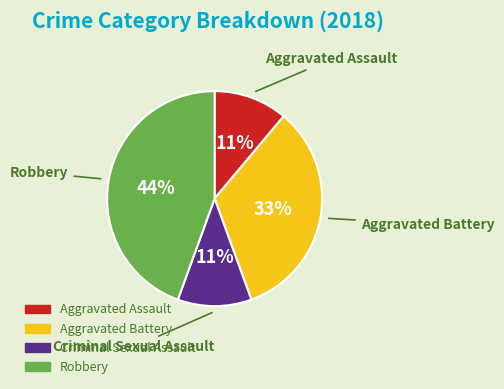

To the nearest percent, what portion does Robbery represent?

44%